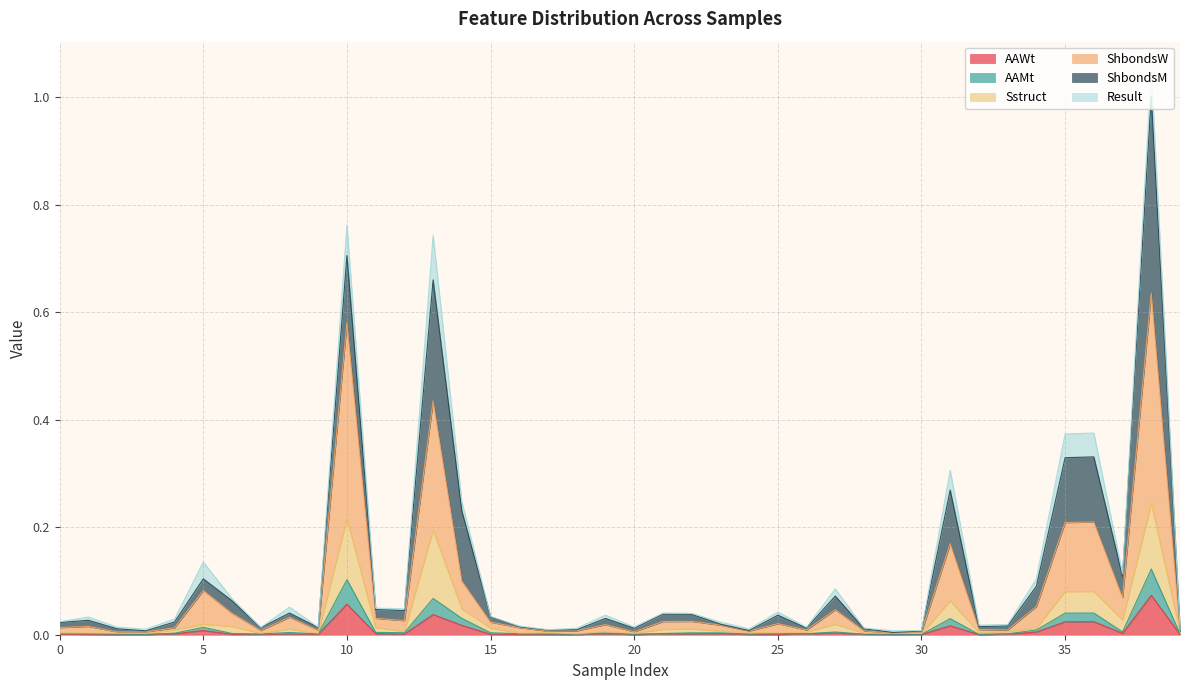

At how many categories does at least one series exceed 0?

40